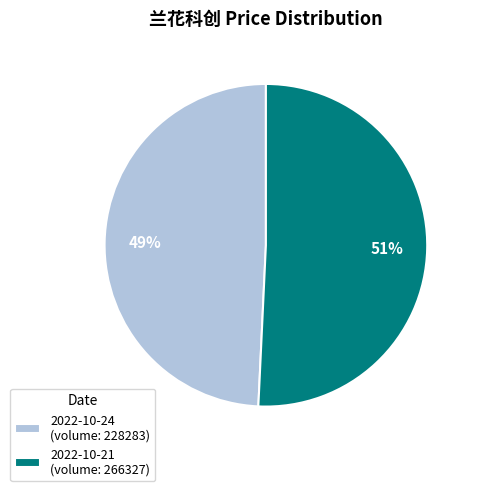

True or false: 2022-10-24 (volume: 228283) accounts for 58% of the total.

False